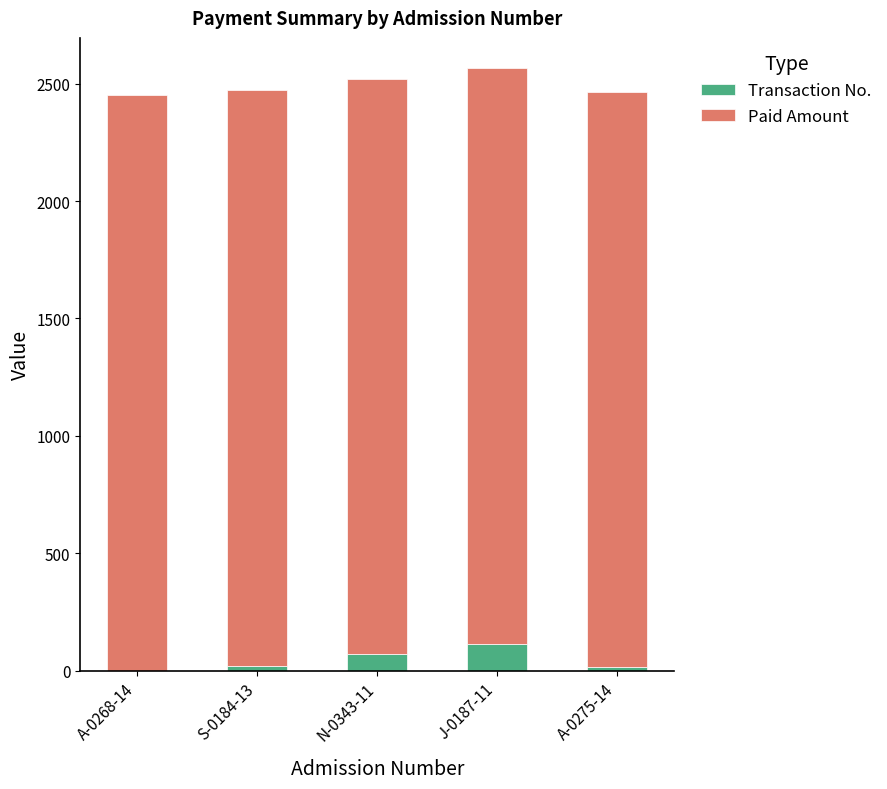

The value of Transaction No. at N-0343-11 is 71. True or false?

True